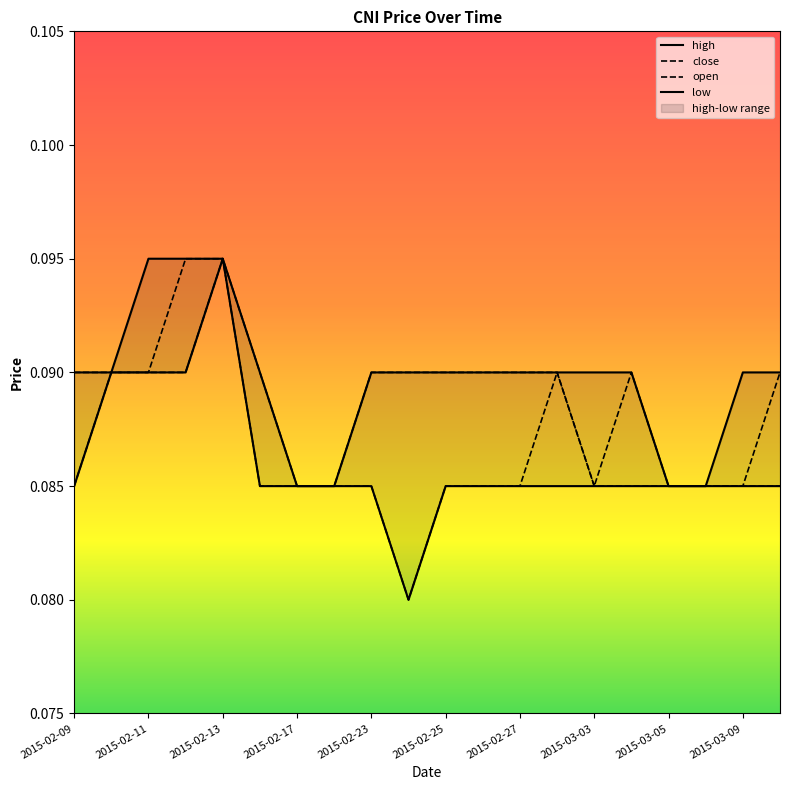

The value of open at 2015-03-05 is 0.1. True or false?

False